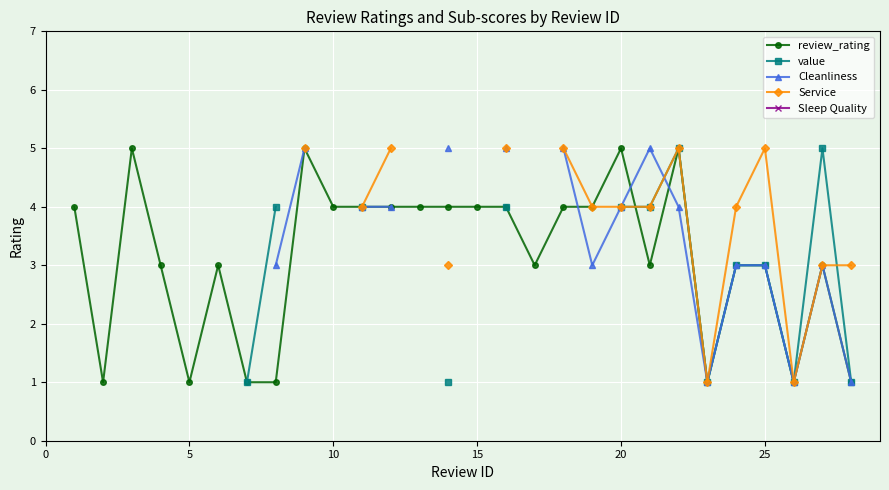

True or false: review_rating and value intersect in this chart.

True